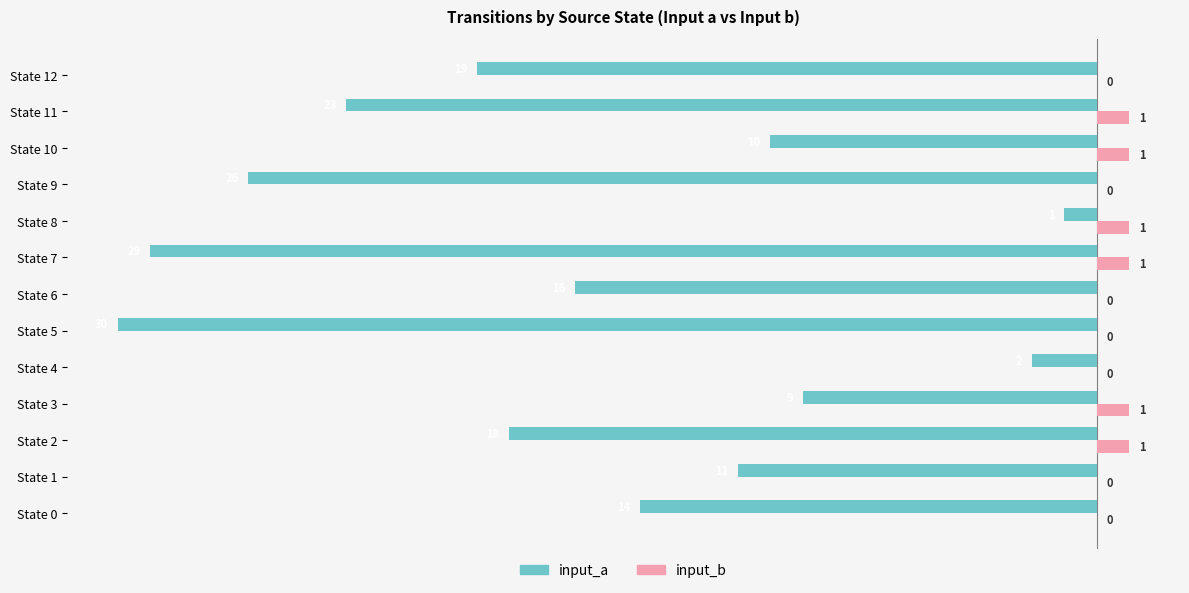

Is the value of input_a at State 7 greater than the value of input_b at State 7?

No